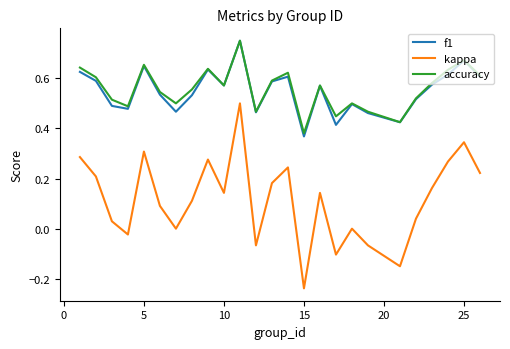

Which series has the largest range (max minus min)?

kappa